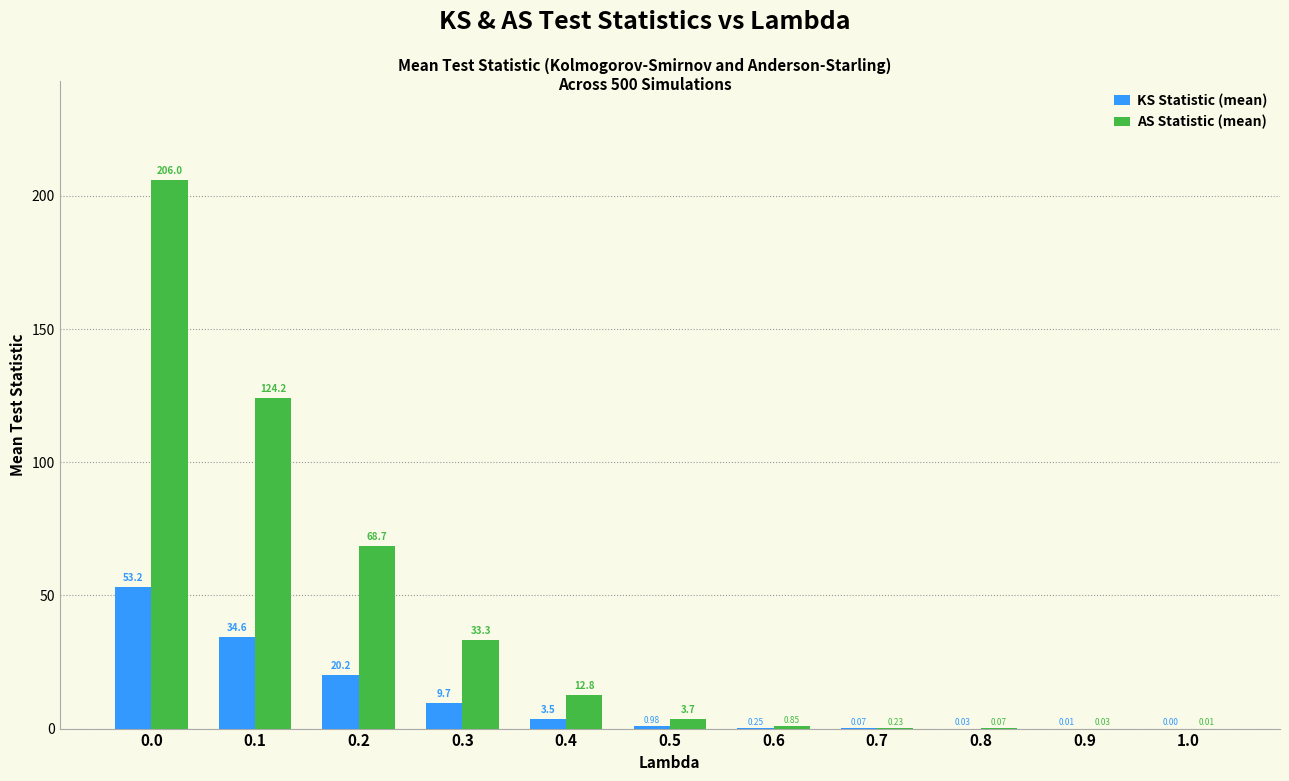

Which series has the largest total across all categories?

AS Statistic (mean)